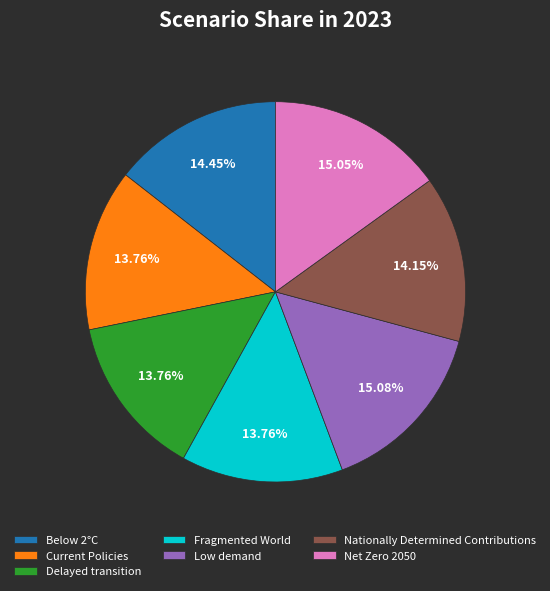

Is there a majority slice in this chart?

No